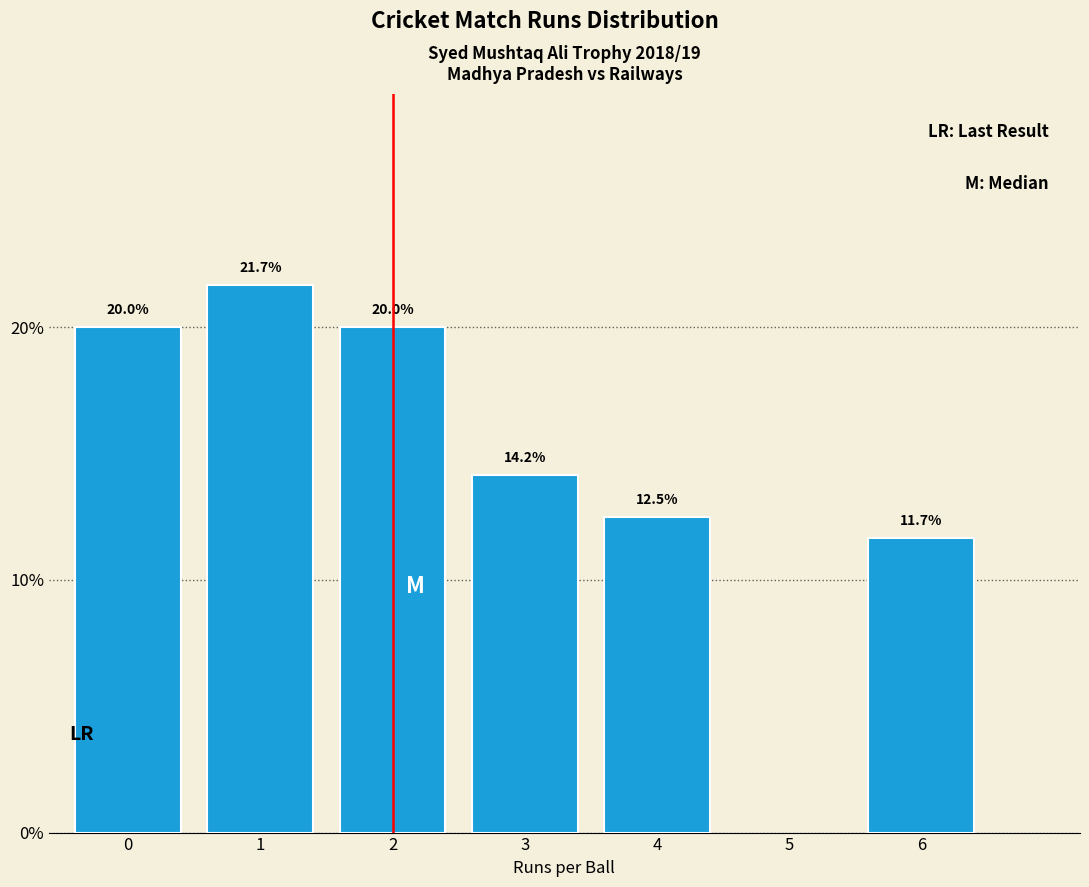

Reading left to right, what are all the values shown in this chart?

0=20.0	1=21.7	2=20.0	3=14.2	4=12.5	6=11.7